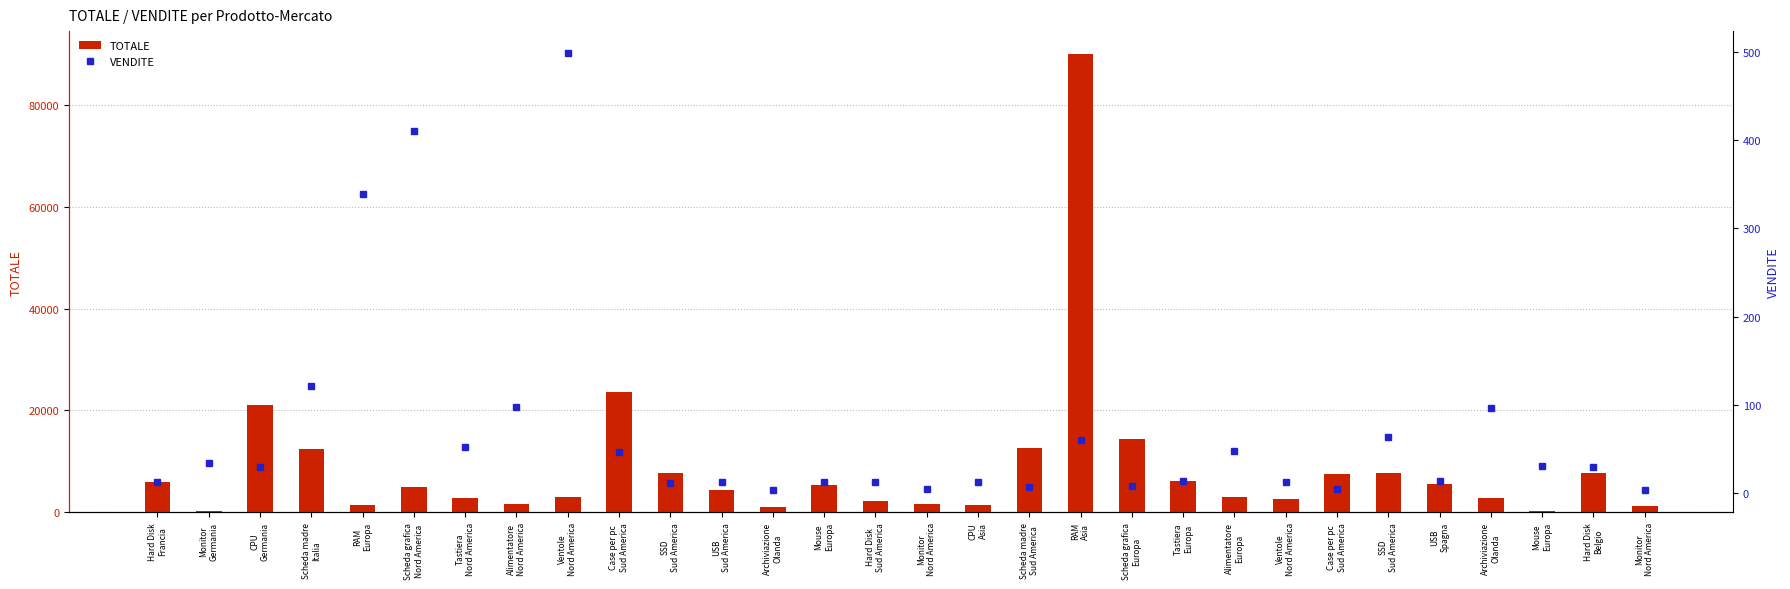

Which category has the lowest value in the VENDITE series?

Archiviazione
Olanda